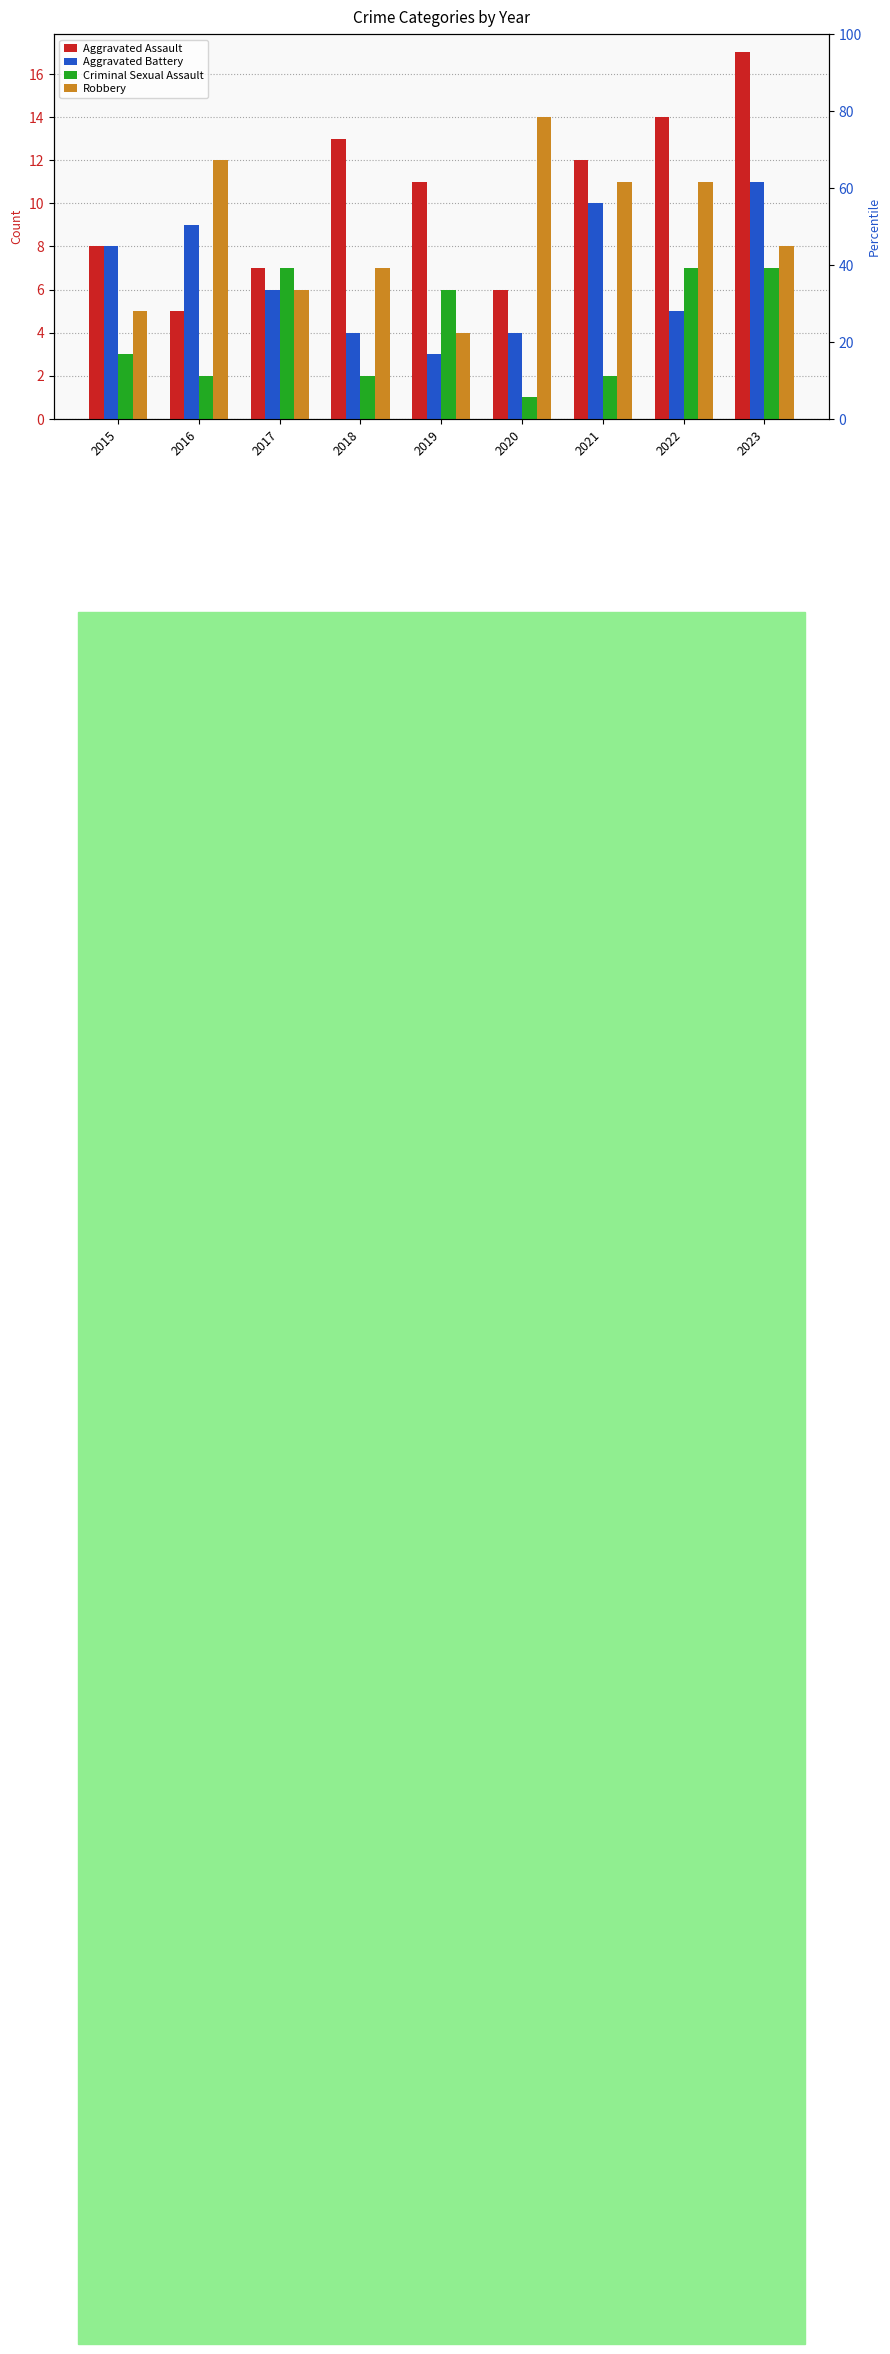

At which category does the chart reach its peak across all series?

2023